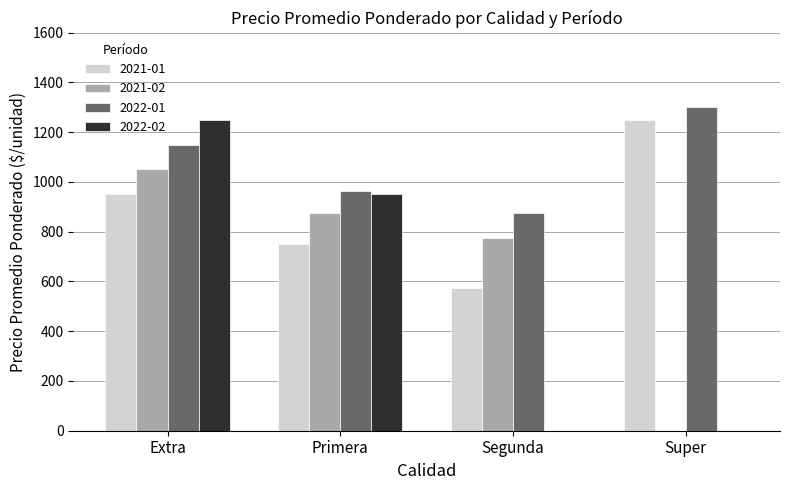

What is the greatest value displayed?

1300